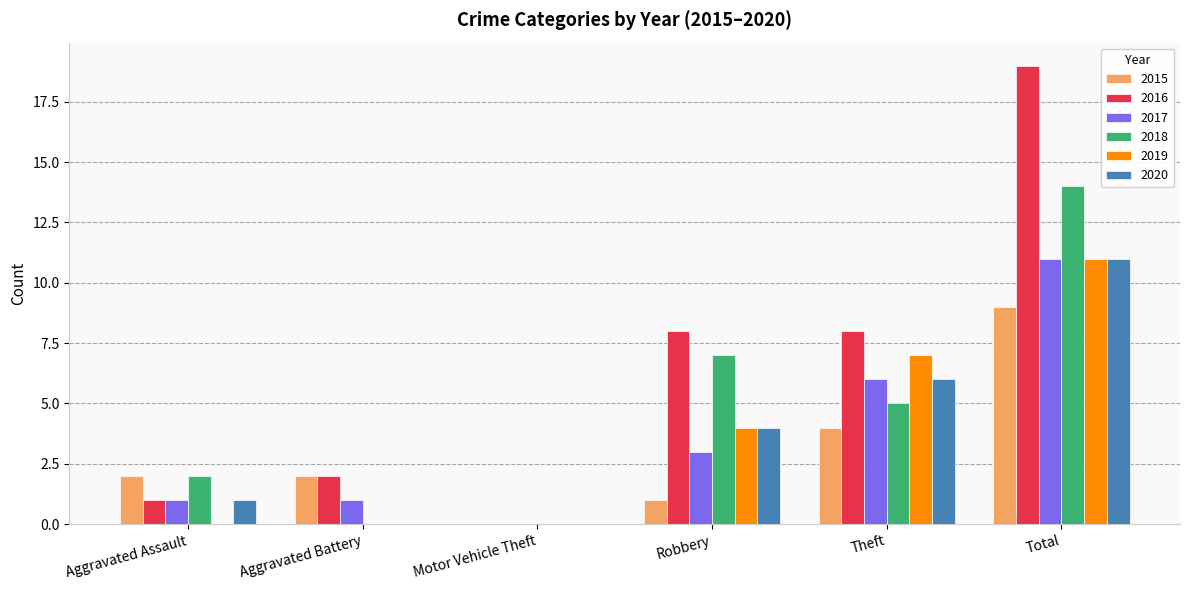

True or false: 2015 has a value of 0 at Robbery.

False